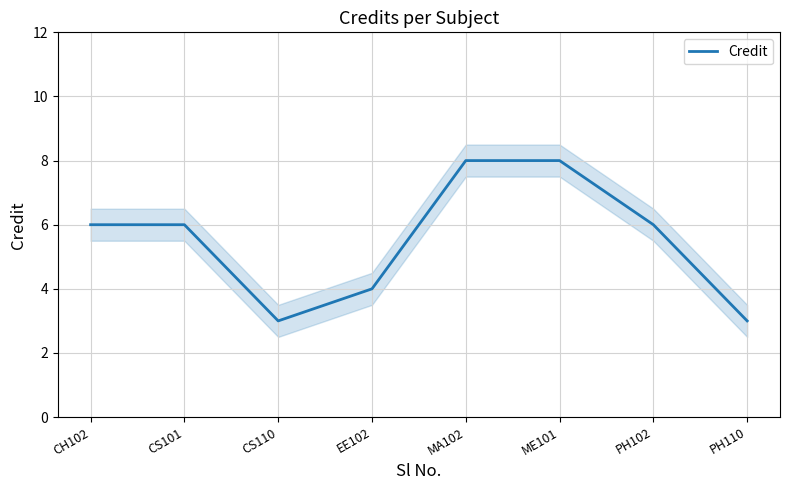

How many values are between 4 and 8?

6